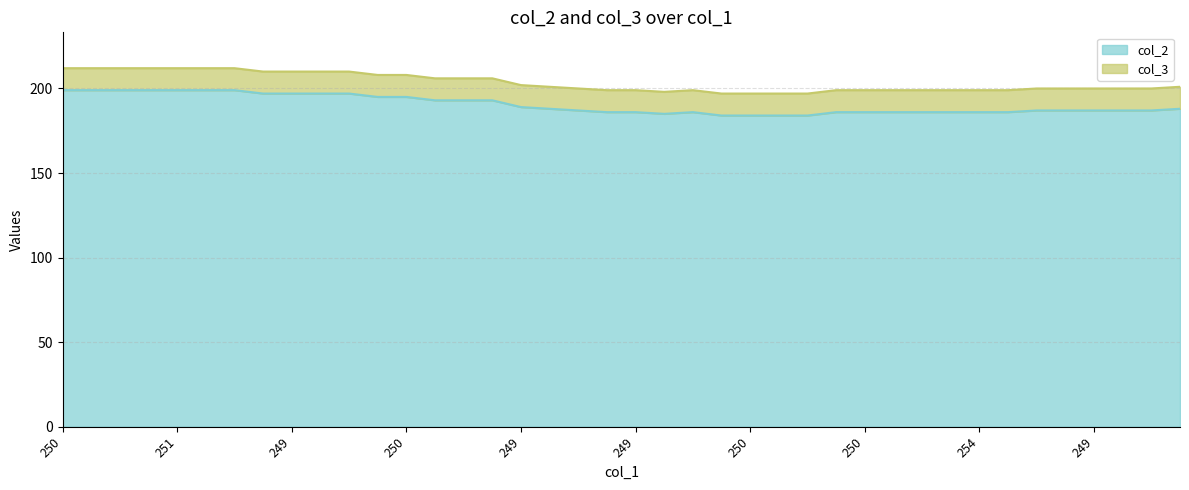

Does the chart display data point markers on the line(s)?

No